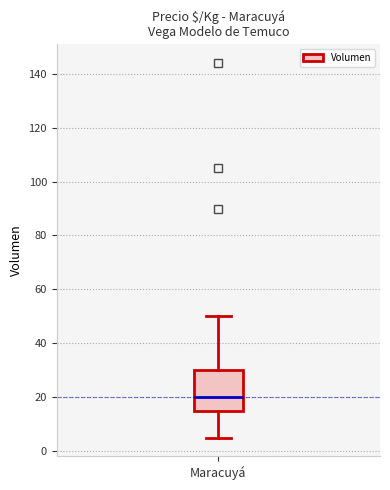

Where is the upper edge of the box for Maracuyá on the y-axis? The values are not printed on the chart, so give them approximately, as read against the axis.

30